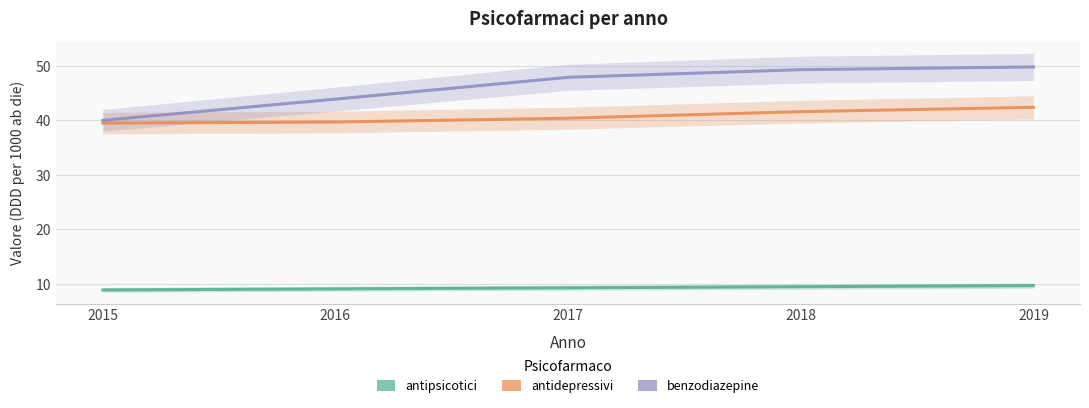

True or false: benzodiazepine and antipsicotici cross at least once.

False